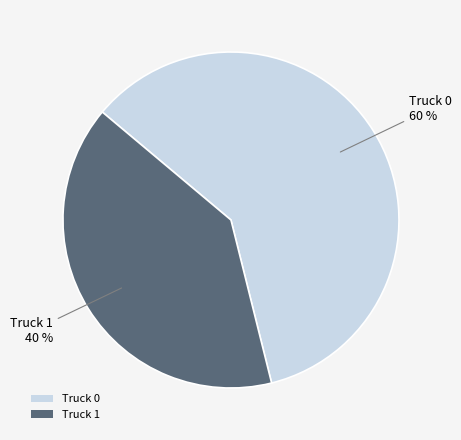

To the nearest percent, what percentage of the pie is Truck 0?

60%